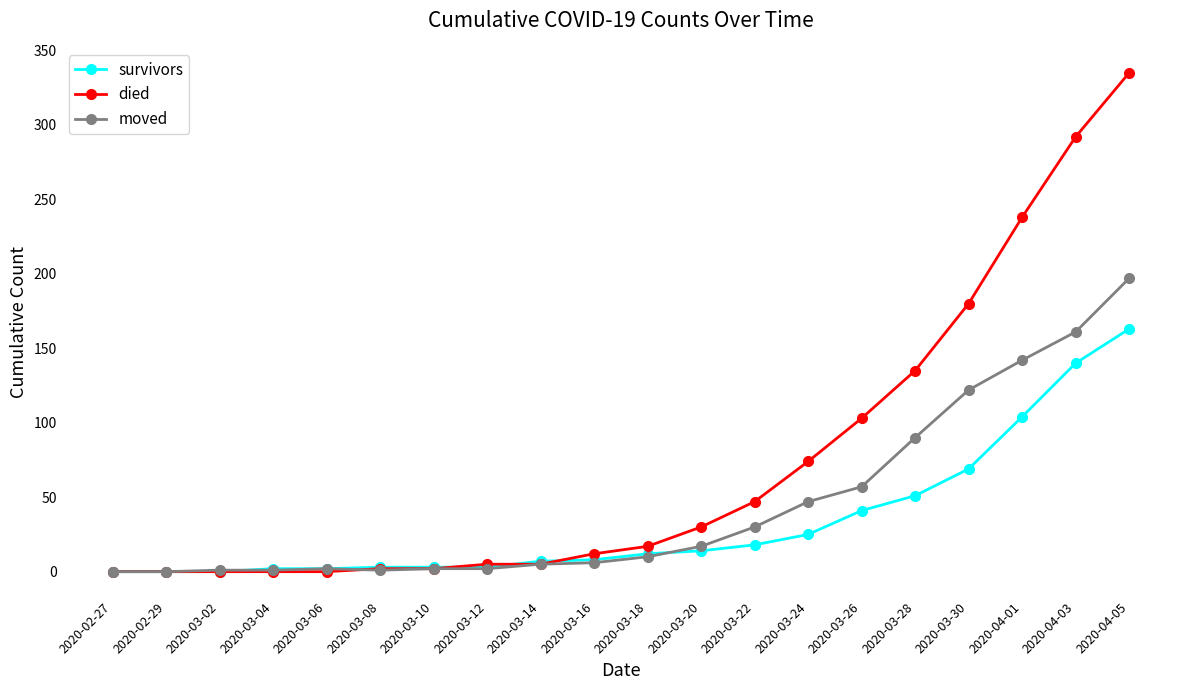

What is the label of the 11th point from the right?

2020-03-16